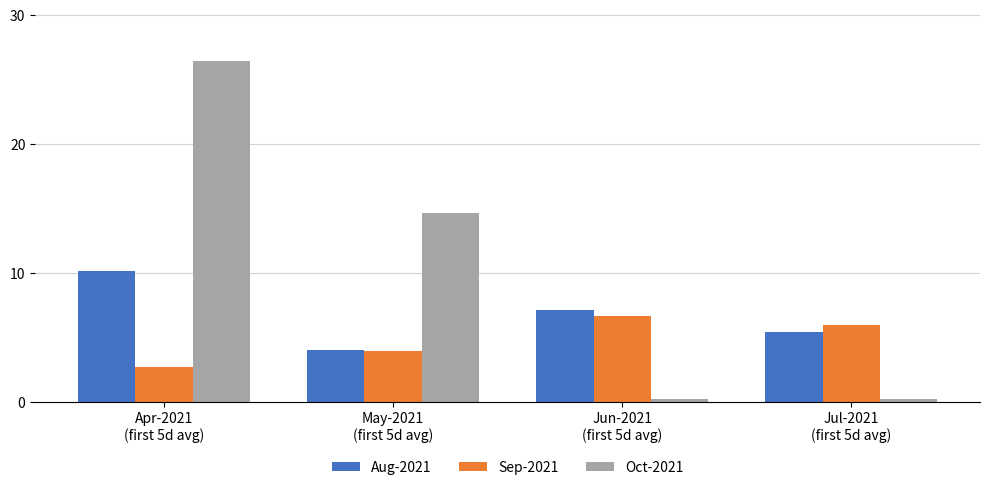

Which series has the widest spread of values?

Oct-2021